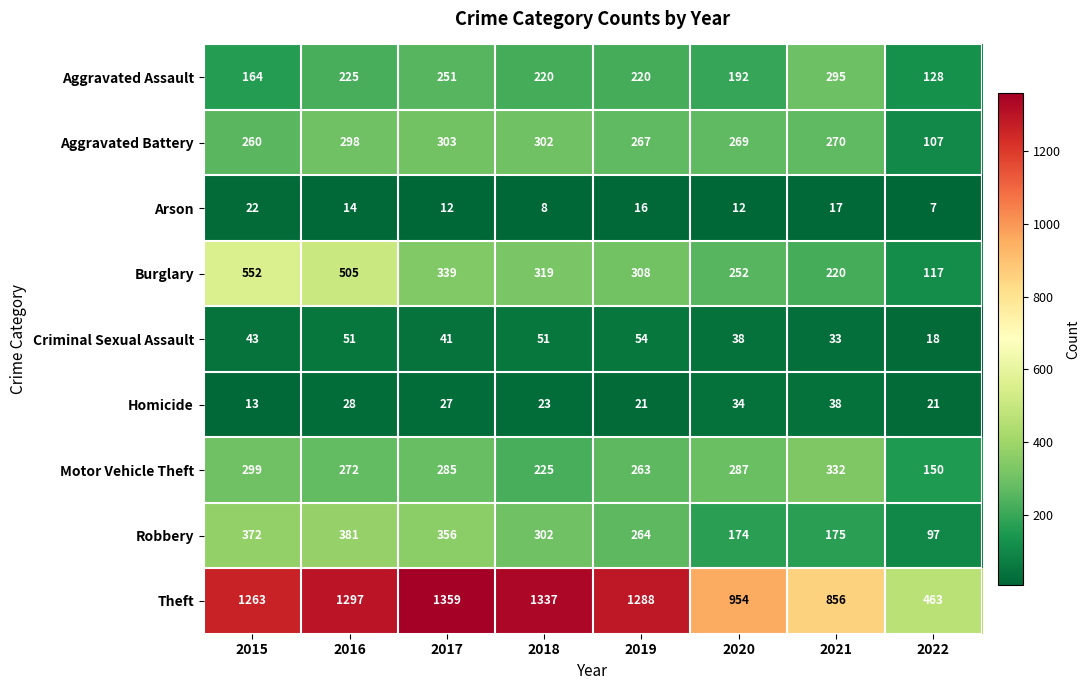

Which series has the largest total across all categories?

Theft